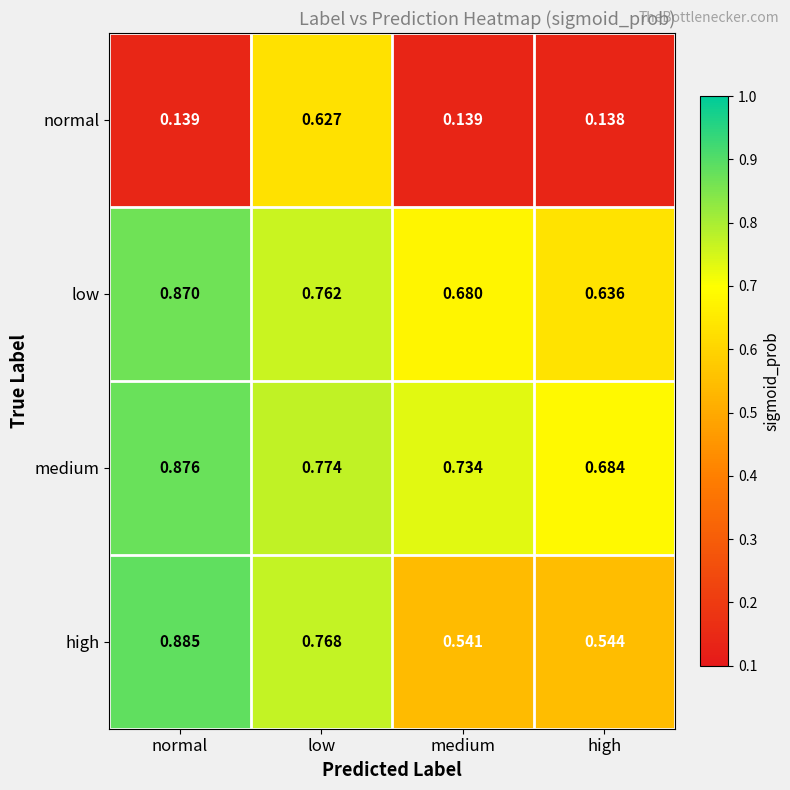

Between low and high, which series saw the biggest shift?

normal